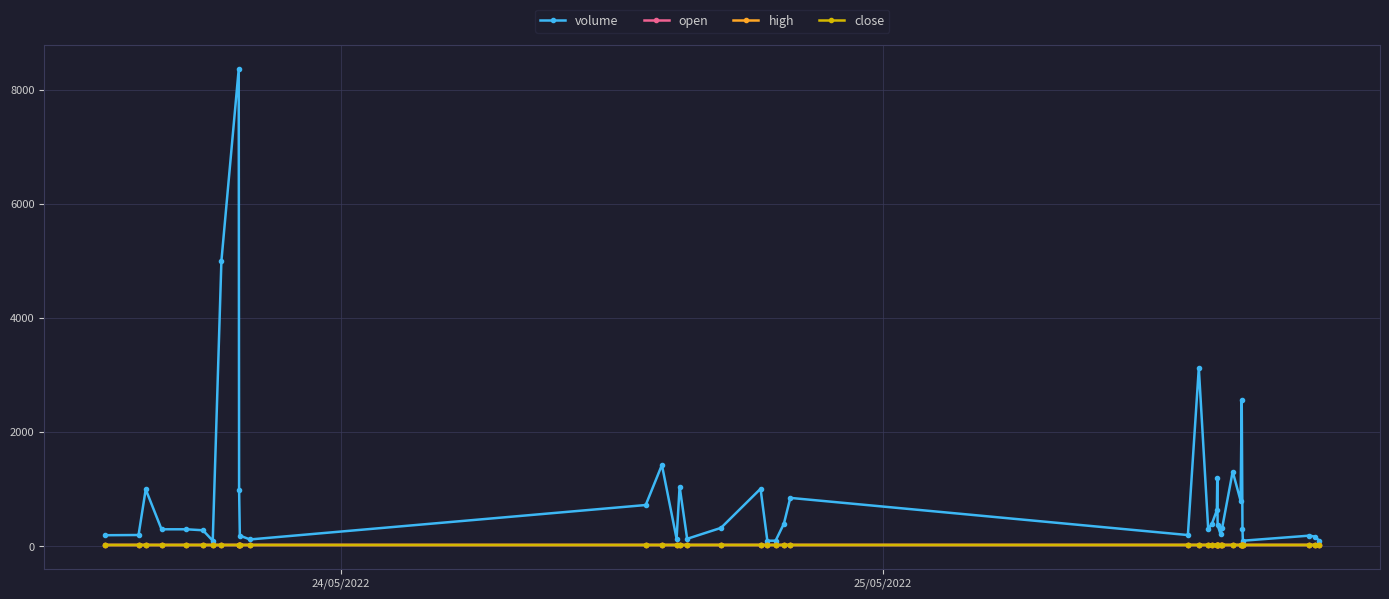

How many lines are shown in the chart?

4